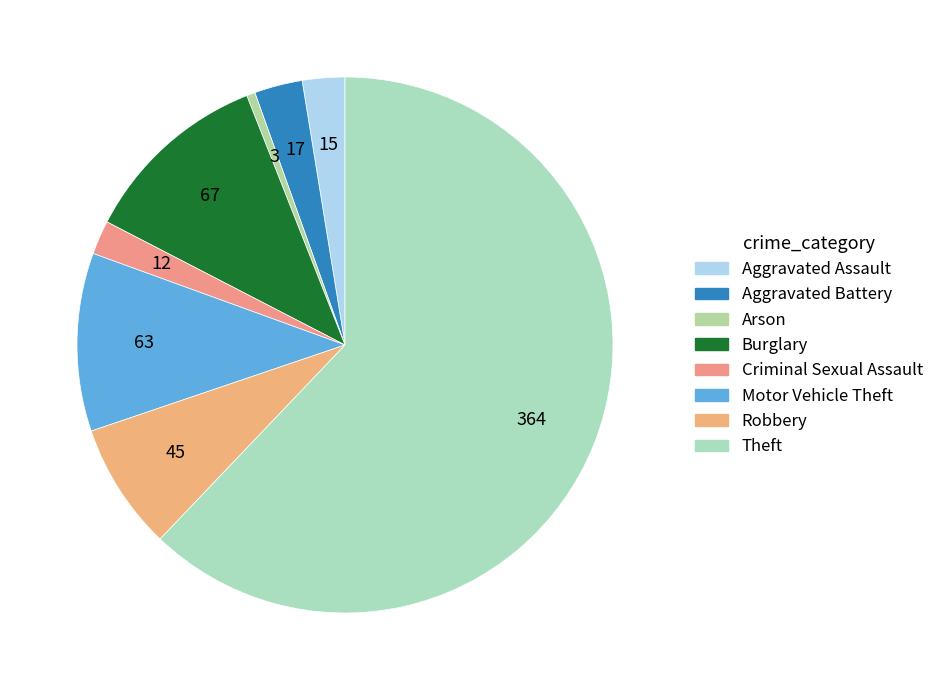

To the nearest percent, what percentage of the pie is Theft?

62%